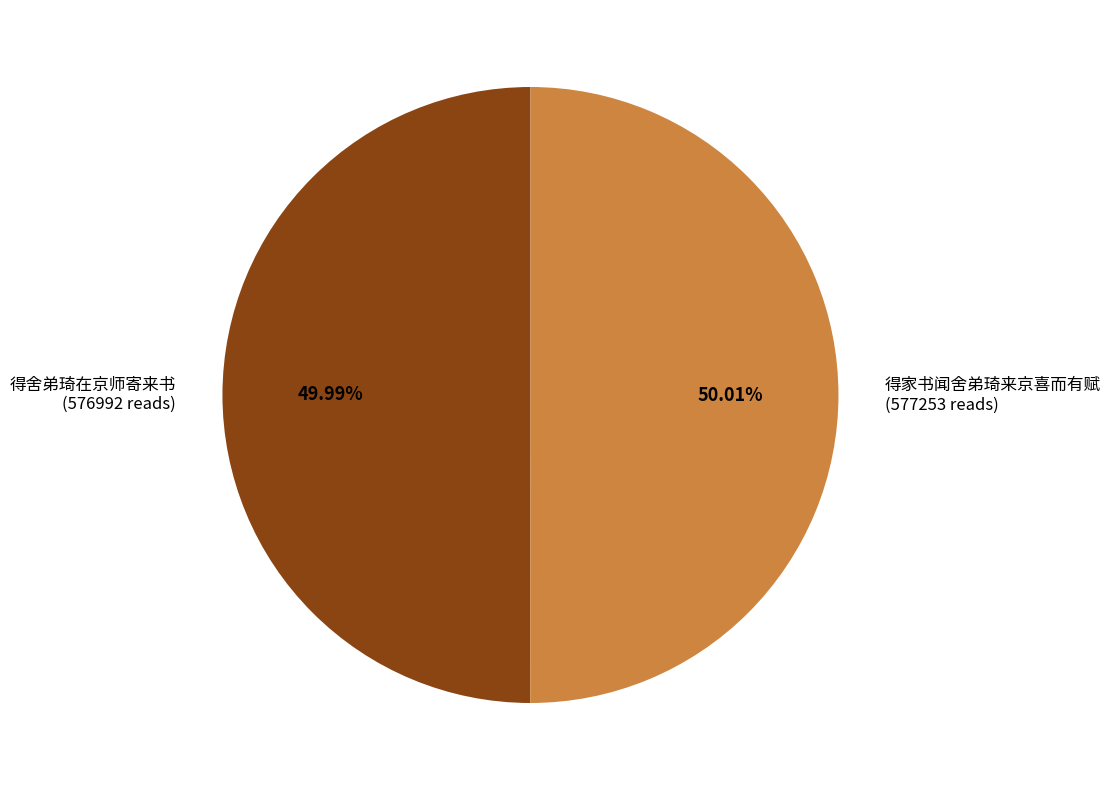

True or false: 得家书闻舍弟琦来京喜而有赋 accounts for 50% of the total.

True